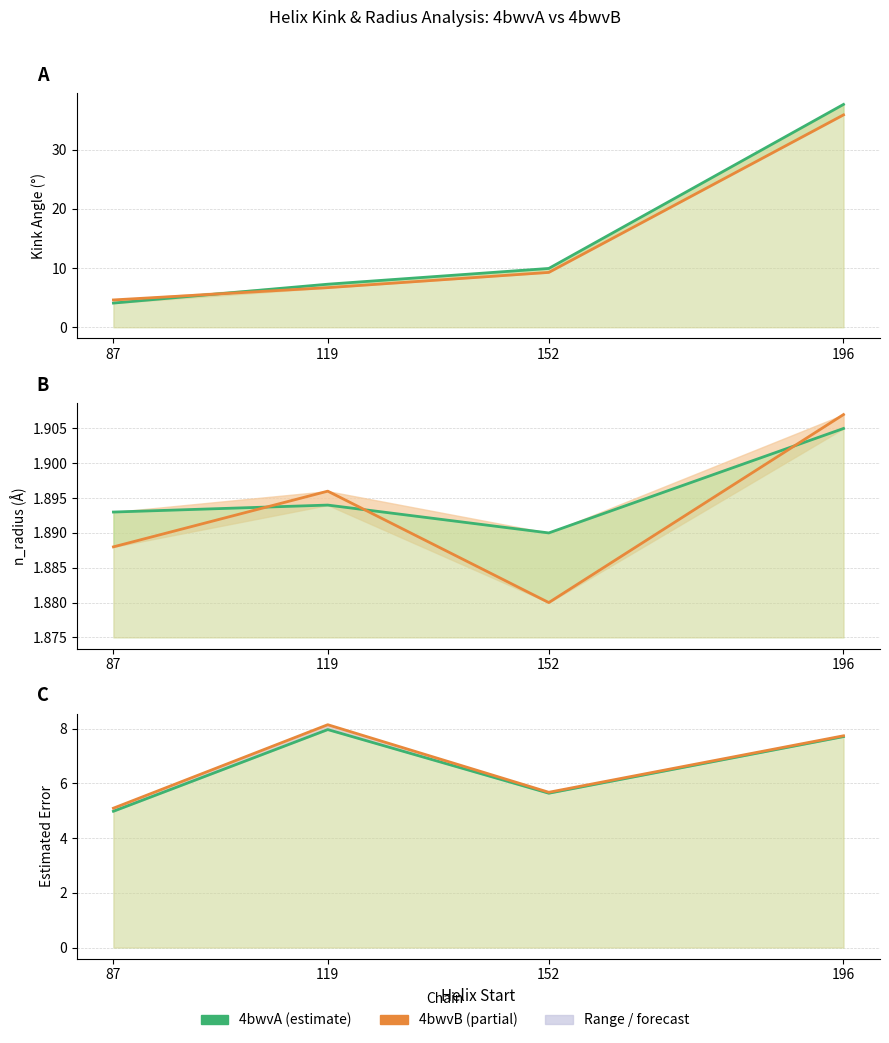

Is the value of n_radius 4bwvB at 87 greater than the value of Estimated_Error 4bwvB at 87?

No